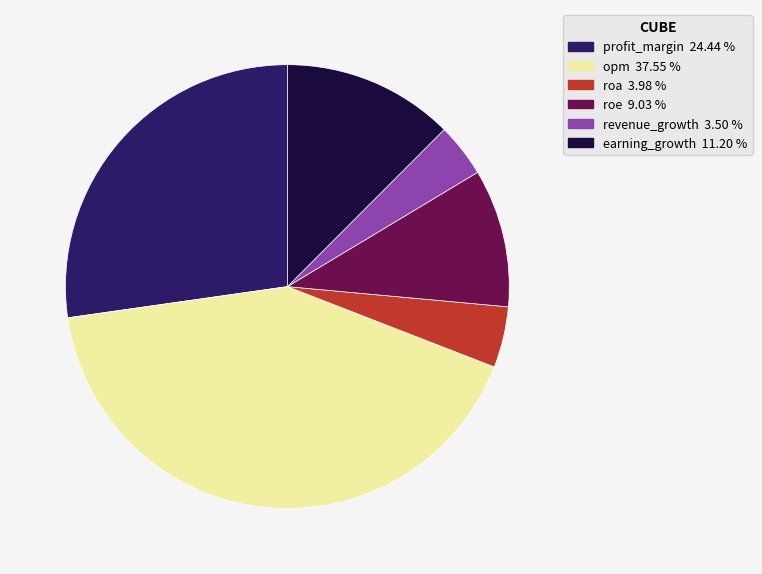

Rank the categories by value from highest to lowest.

opm, profit_margin, earning_growth, roe, roa, revenue_growth